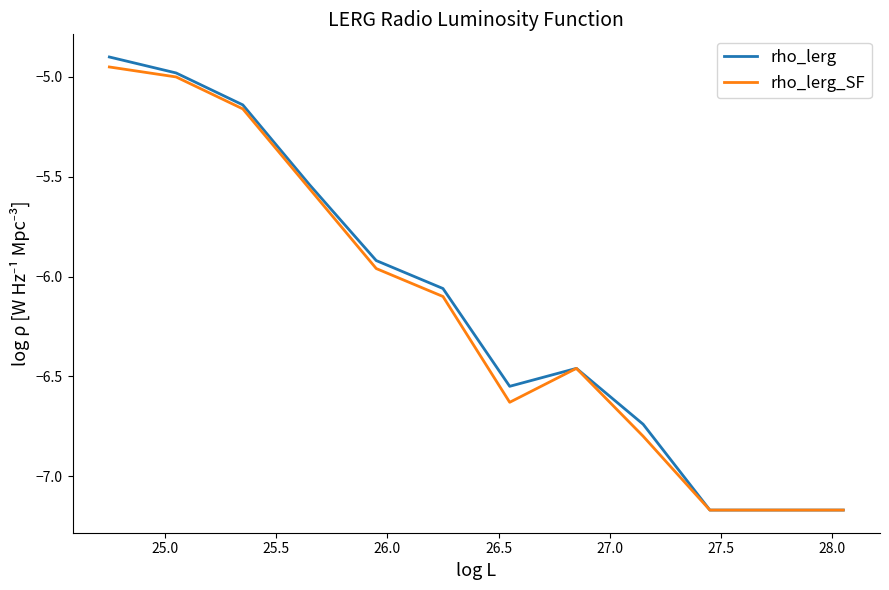

List the series in order of their peak value, lowest first.

rho_lerg_SF, rho_lerg